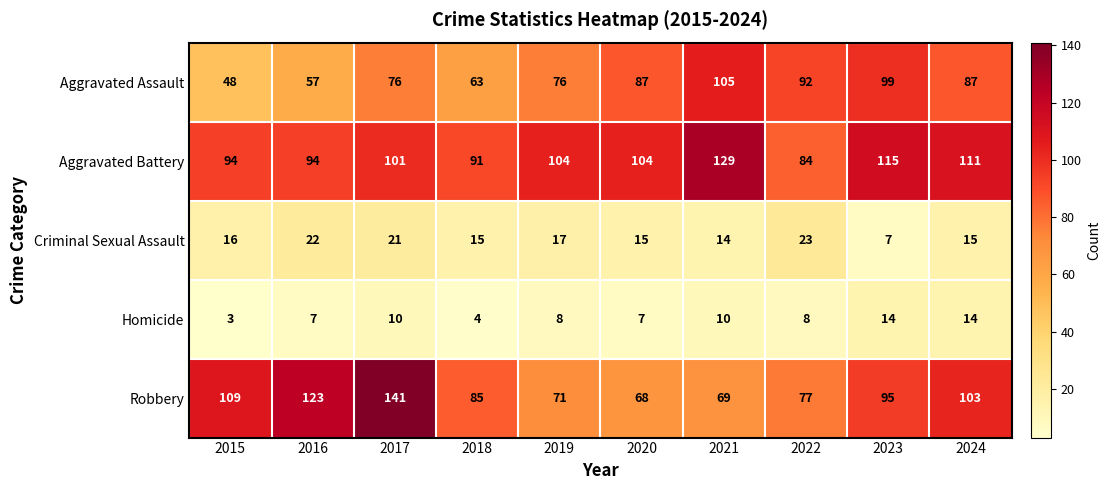

What value does the Robbery series have at 2017?

141